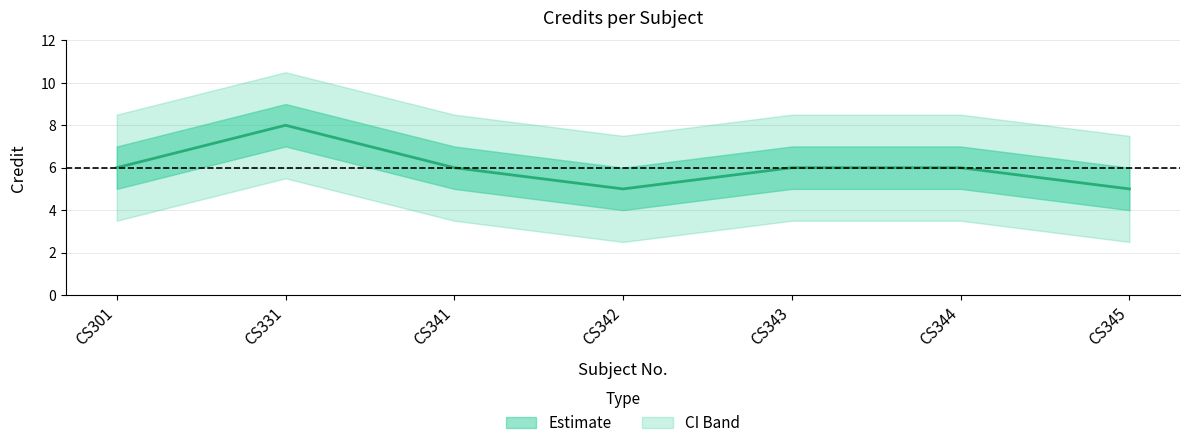

What is the greatest value displayed?

8